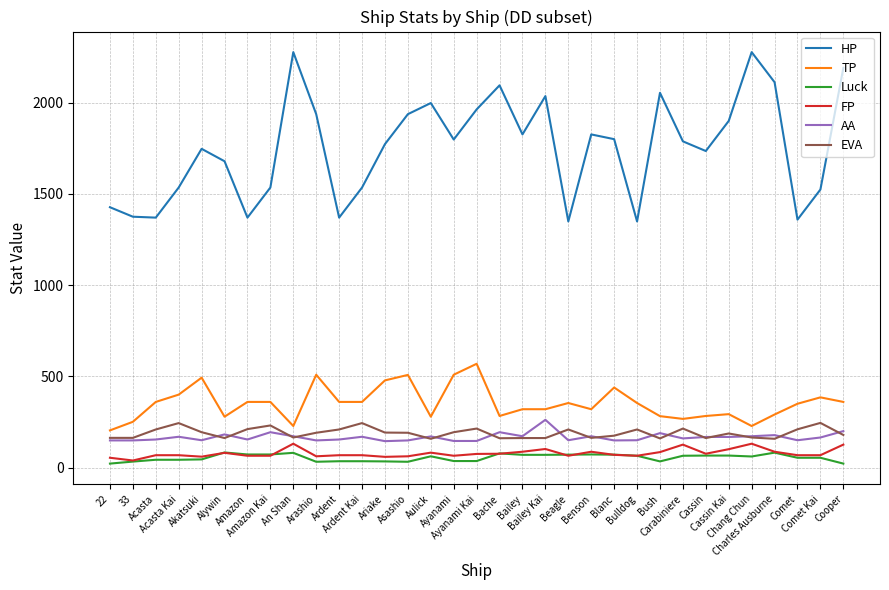

True or false: TP and Luck cross at least once.

False